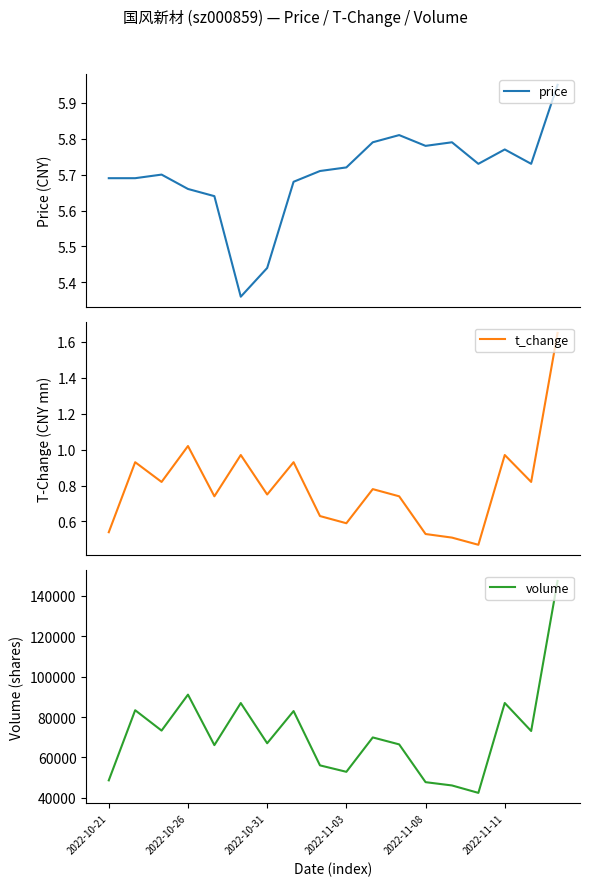

What position from the left is 16?

17